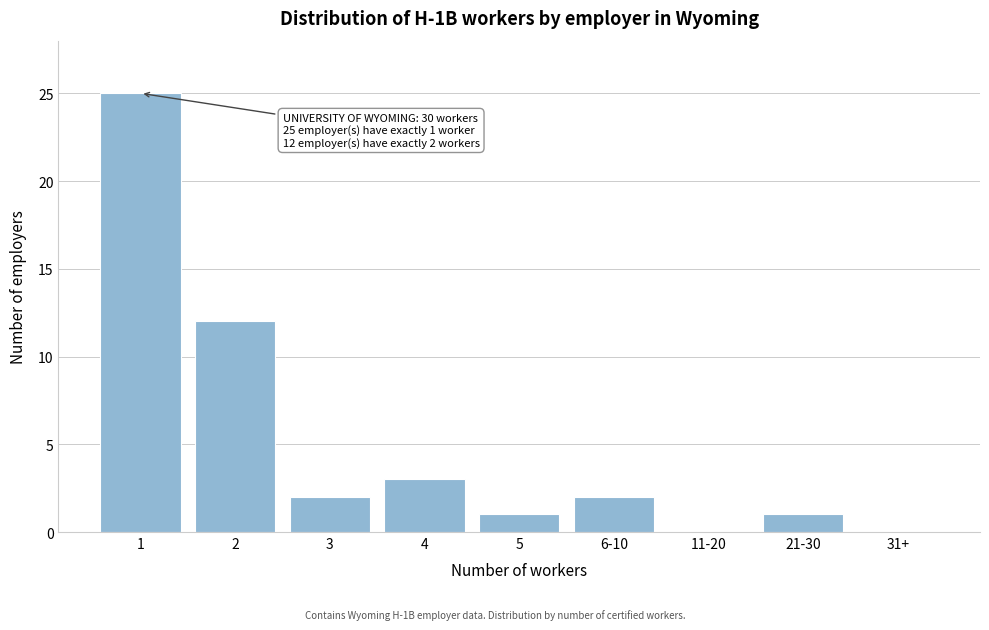

Reading left to right, transcribe all the data shown in this chart.

1=25	2=12	3=2	4=3	5=1	6-10=2	11-20=0	21-30=1	31+=0